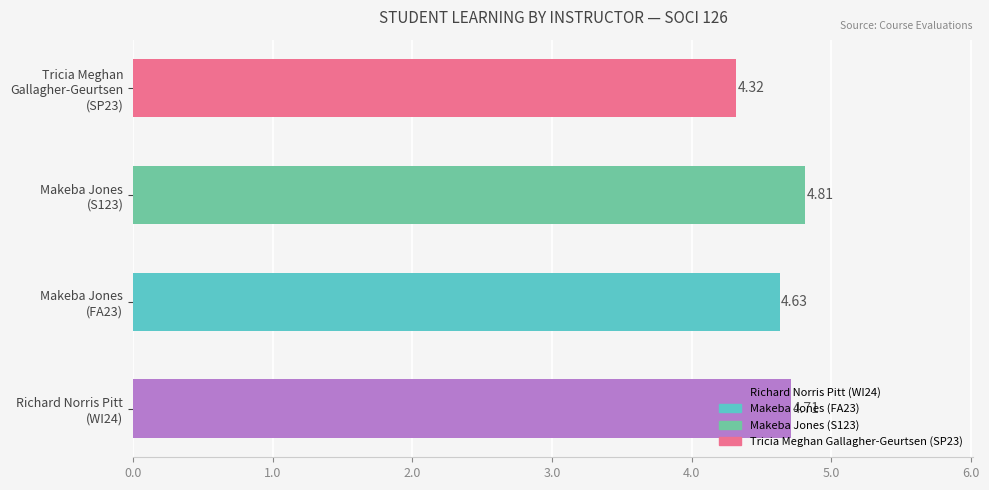

List the labels in order of value, smallest first.

Tricia Meghan
Gallagher-Geurtsen
(SP23), Makeba Jones
(FA23), Richard Norris Pitt
(WI24), Makeba Jones
(S123)